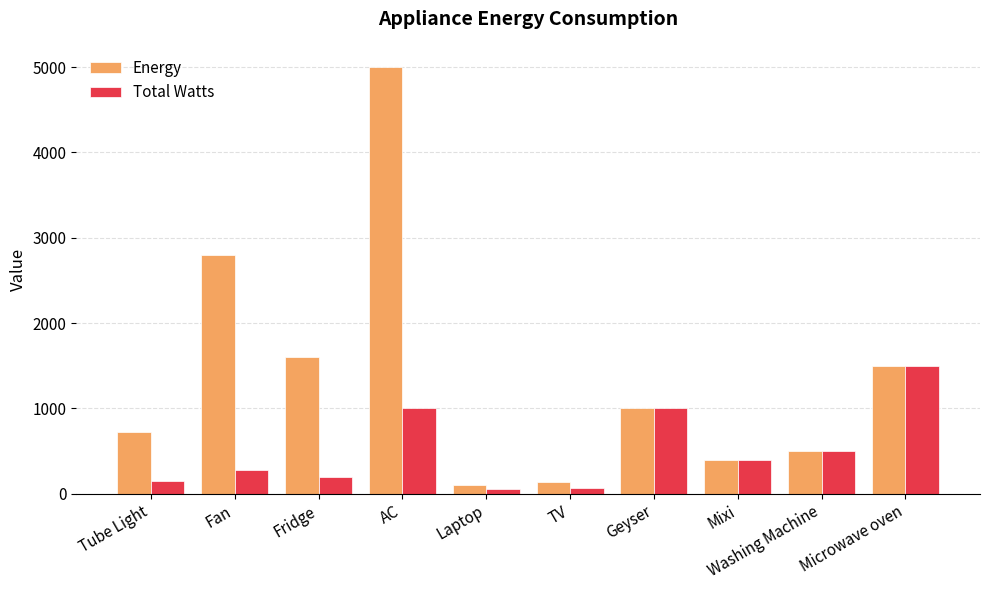

Does the chart contain stacked bars?

No